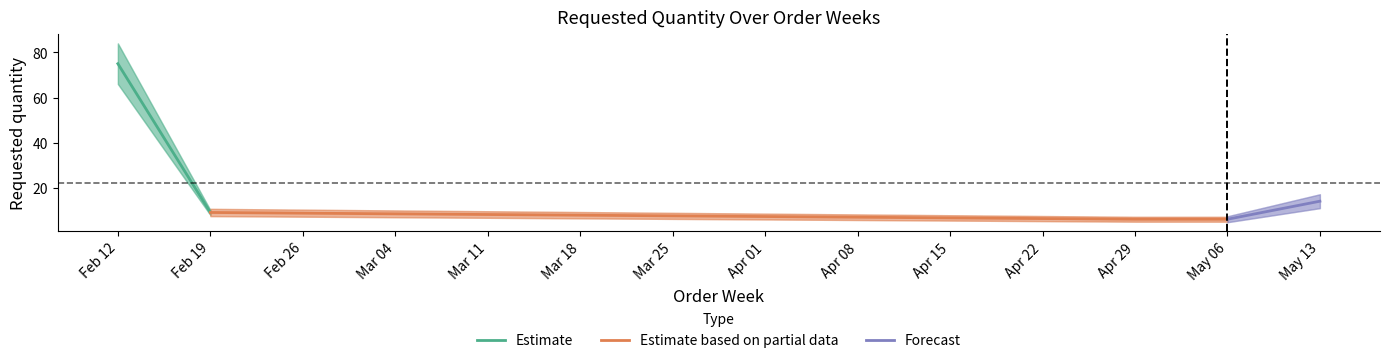

What is the lowest value of the Estimate based on partial data series?

6